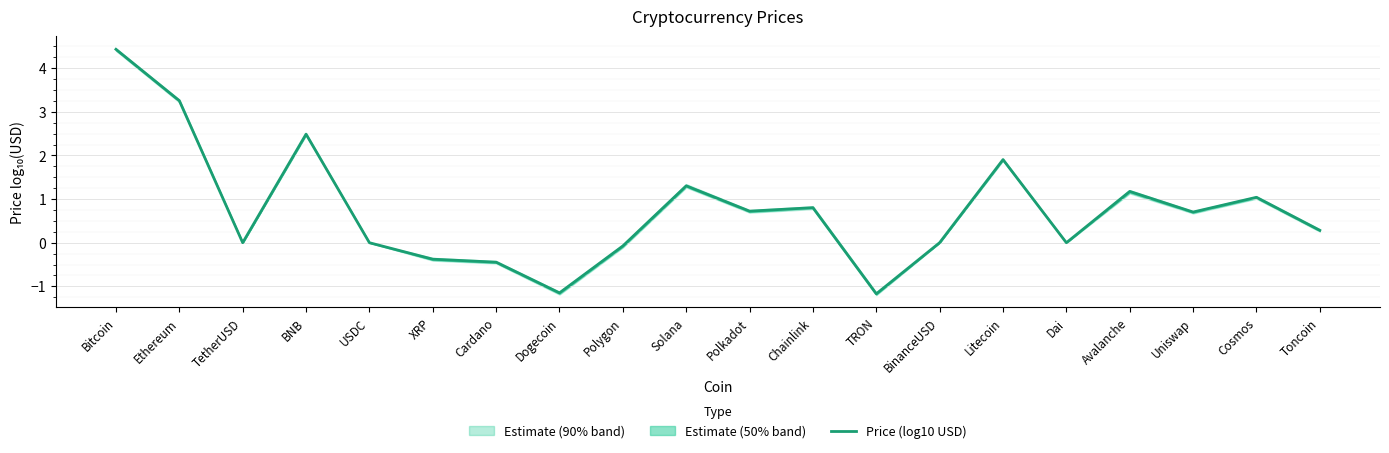

What is the value of the 6th point from the left?

-0.4